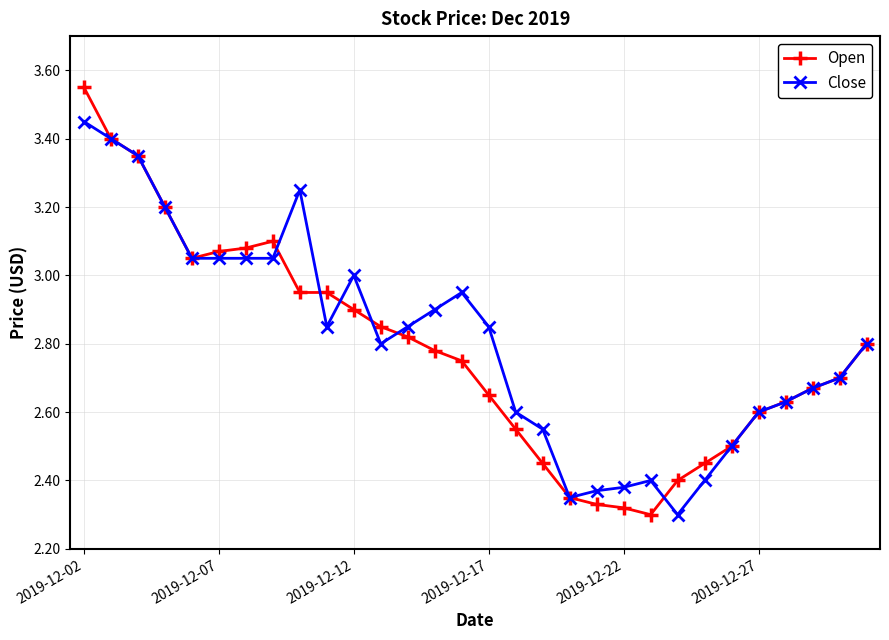

True or false: Open has more than 0 points higher than both neighbors.

True